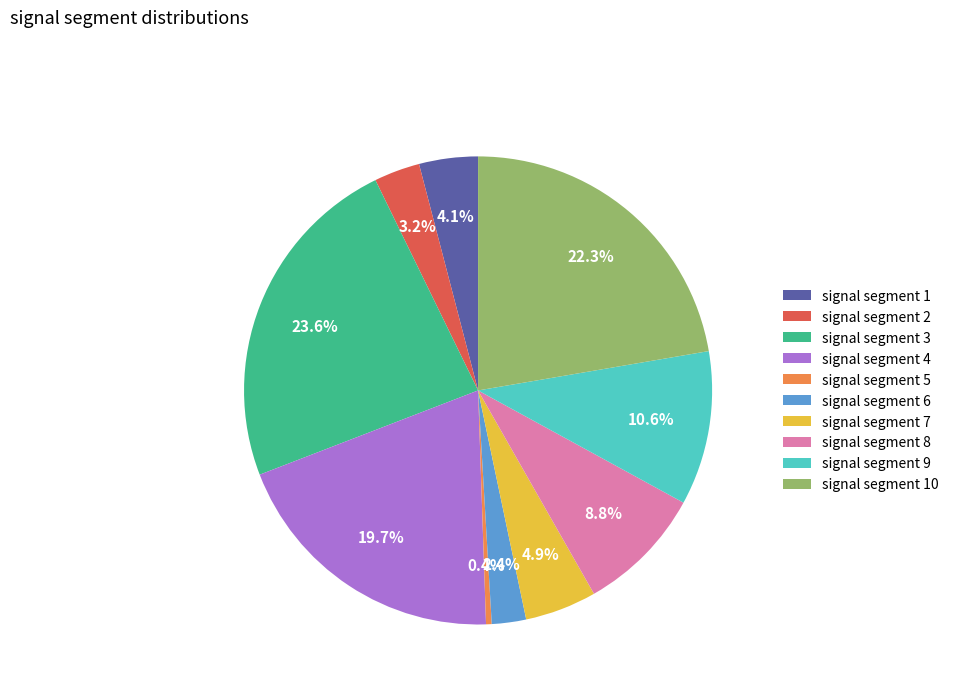

How much of the chart is everything except signal segment 6?

97.6%